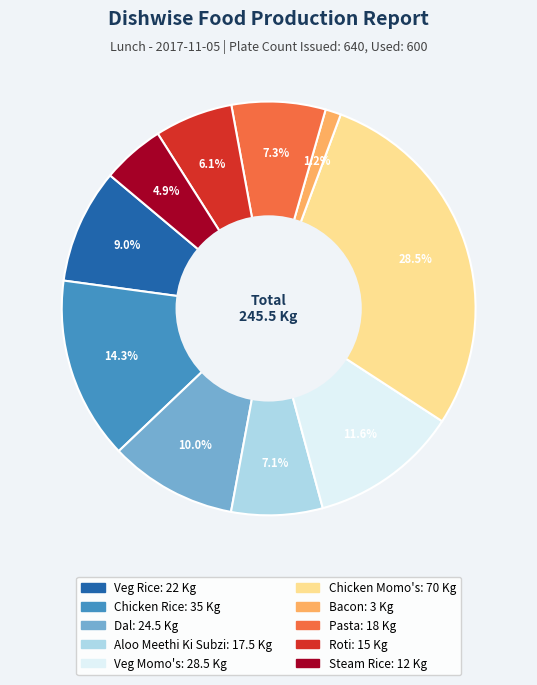

What percentage is the Veg Momo's slice, to the nearest percent?

12%